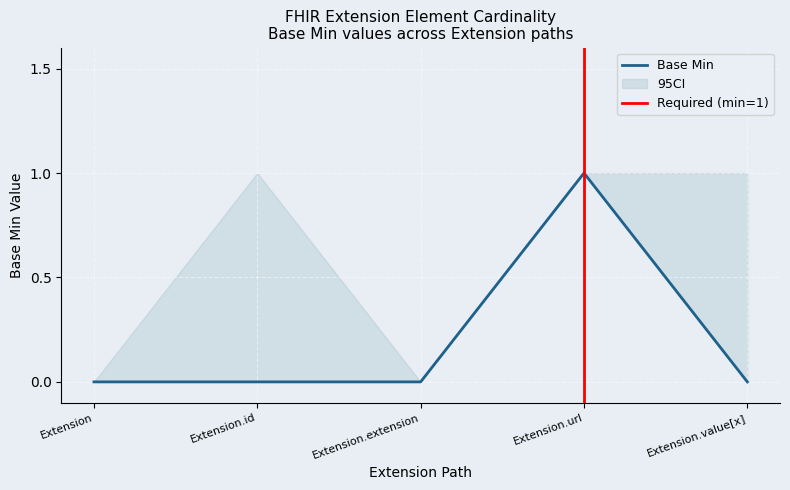

Reading left to right, list all the values displayed in this chart.

0	0	0	1	0